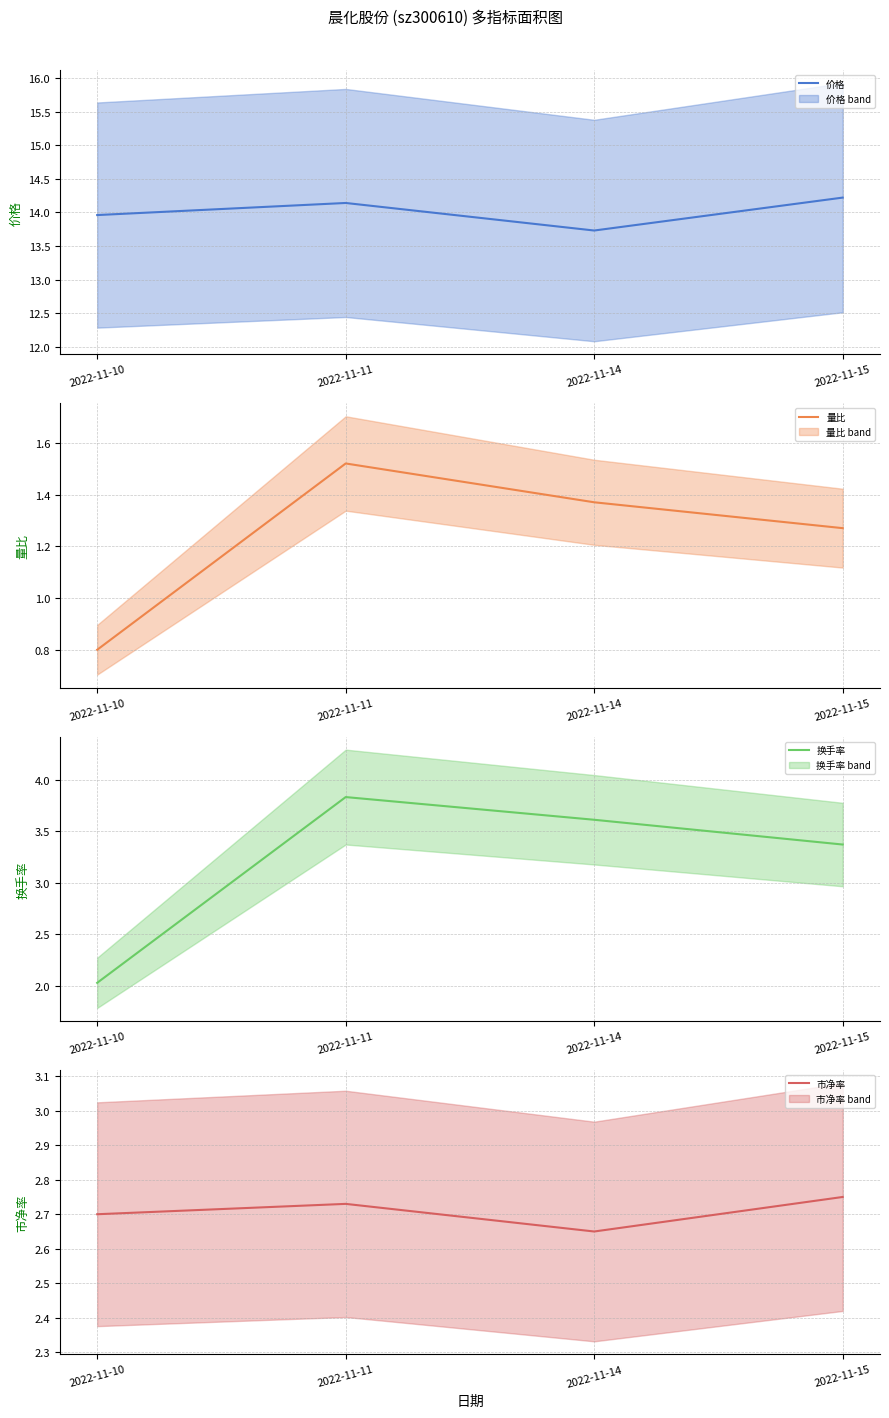

Is it true that 换手率 (mean) equals 3.8 at 2022-11-11?

True